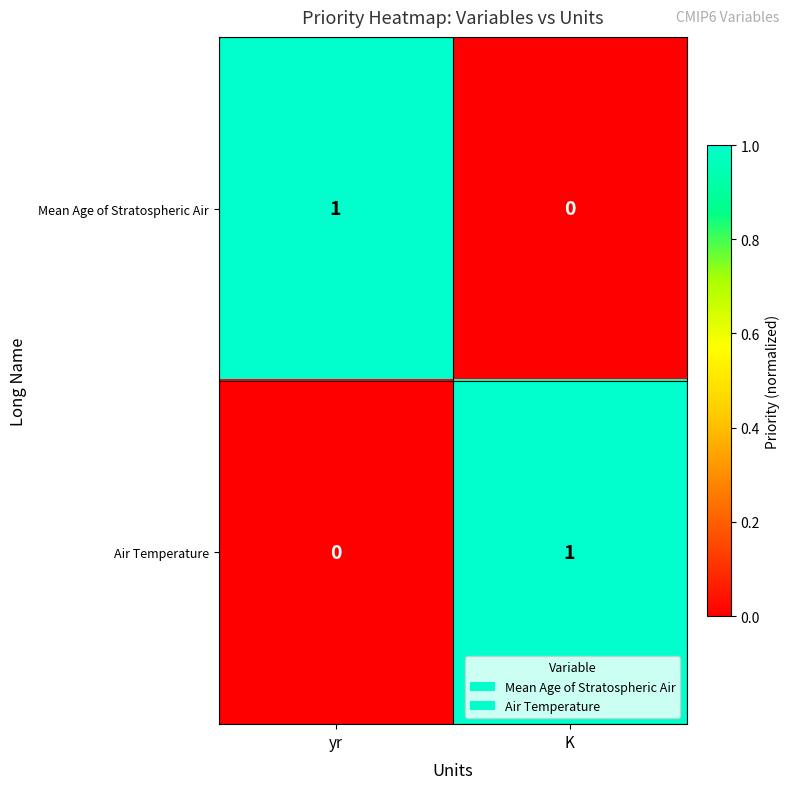

List the labels in order of Mean Age of Stratospheric Air value, largest first.

yr, K